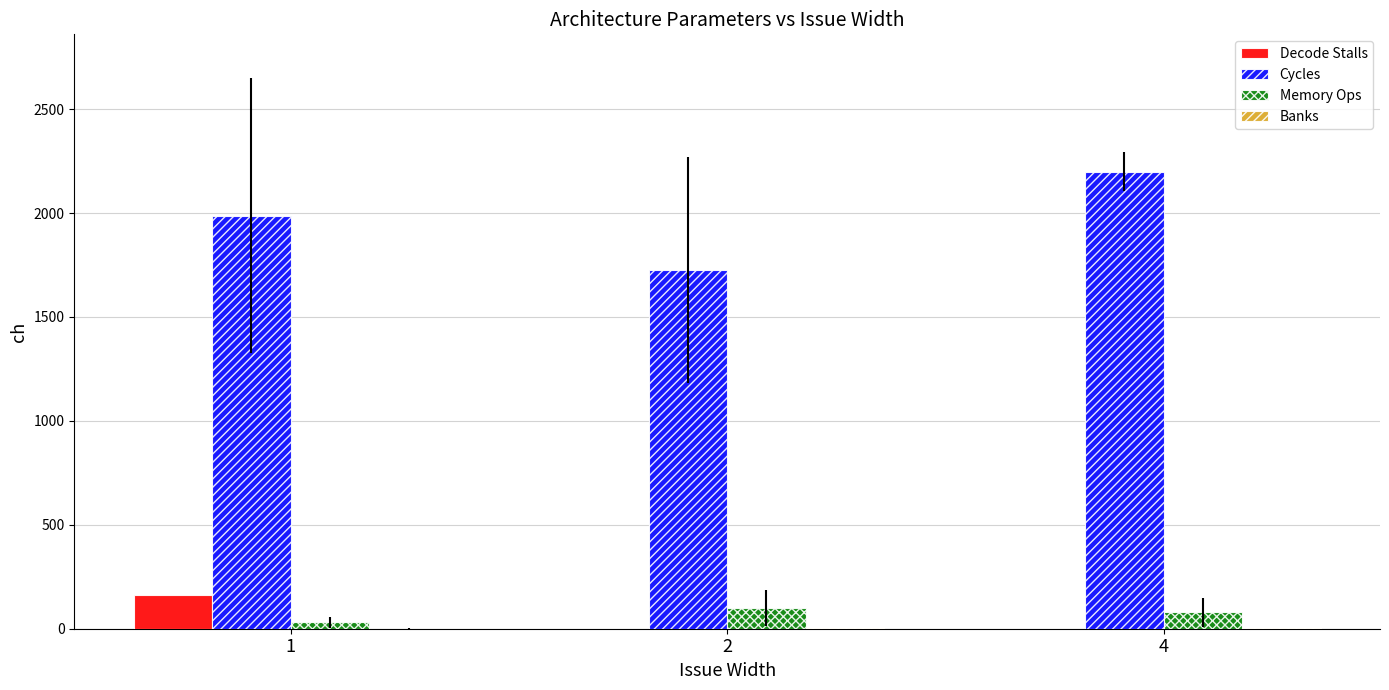

The value of Cycles at 4 is 823.4. True or false?

False